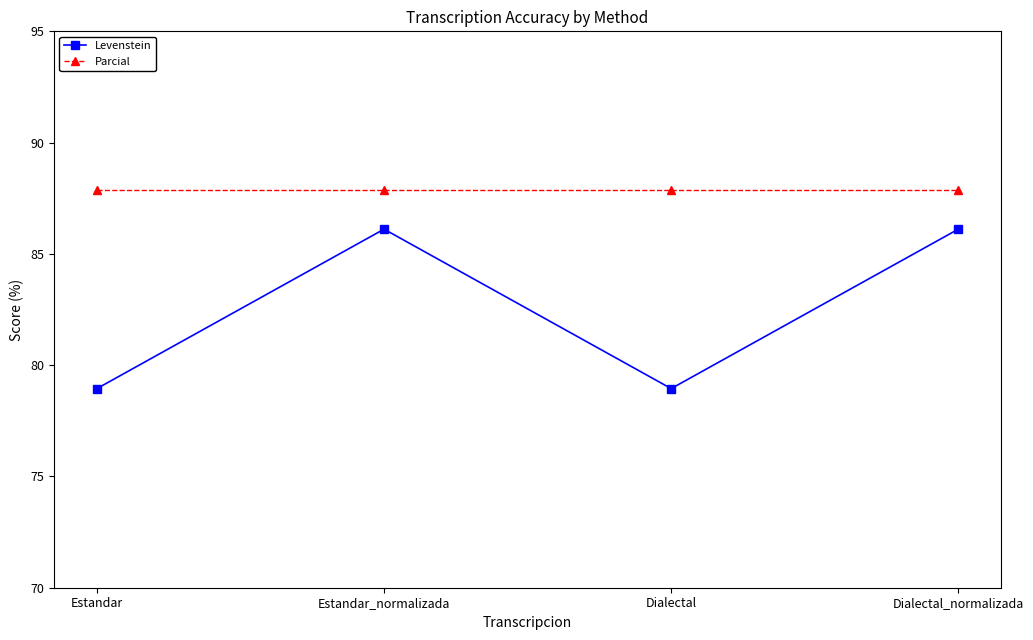

Between Estandar and Estandar_normalizada, which series saw the biggest shift?

Levenstein